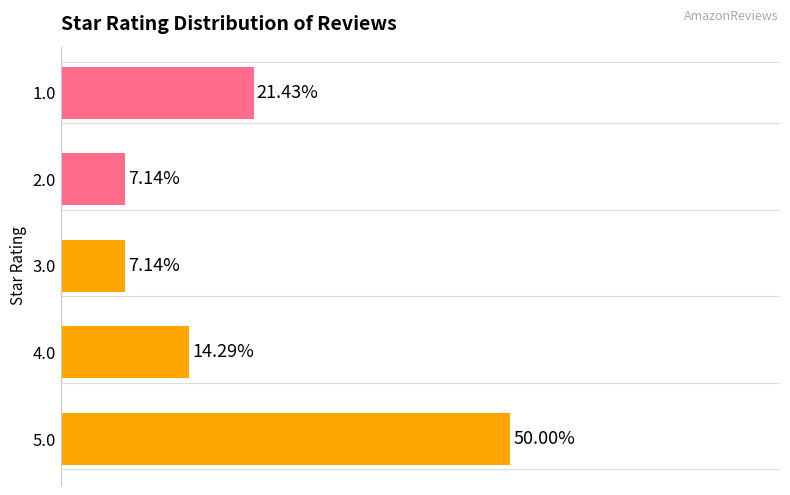

Does the chart contain any negative values?

No